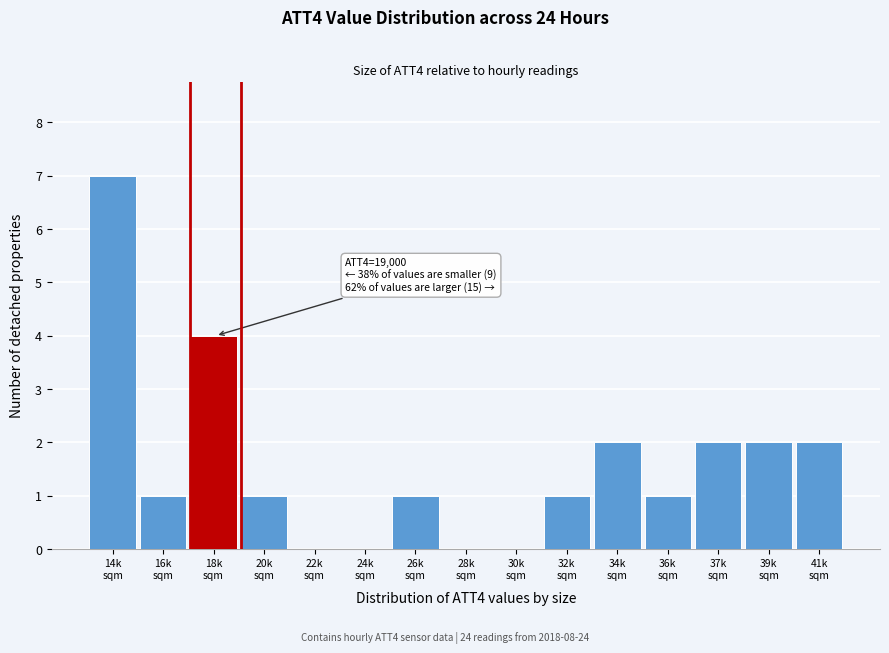

What is the greatest value displayed?

7